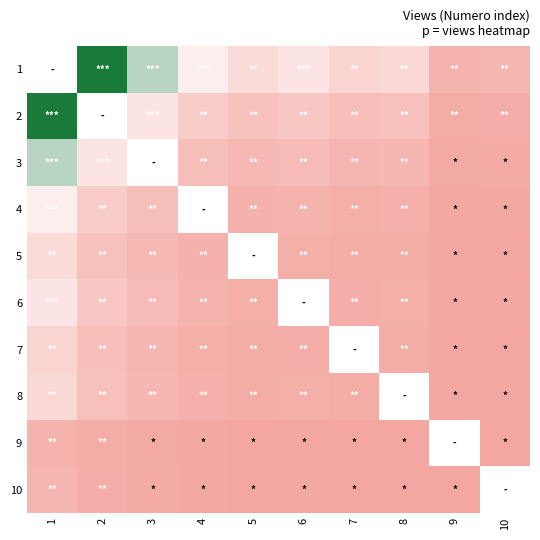

Rank the categories by 10 value from lowest to highest.

9, 7, 8, 5, 6, 4, 3, 2, 1, 10